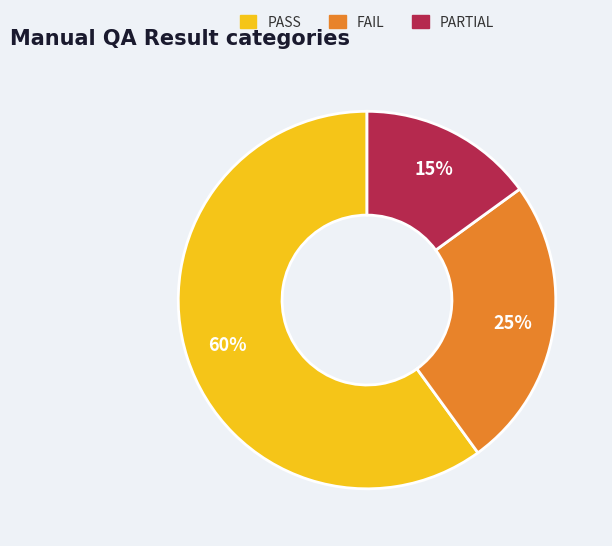

Do FAIL and PASS together represent more than half of the pie?

Yes